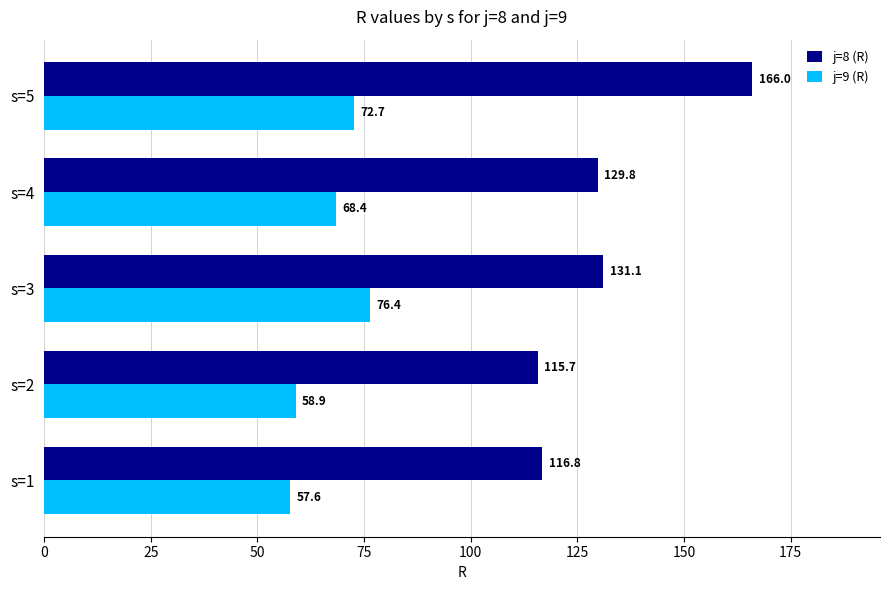

What is the average value of the j=8 (R) series?

131.9